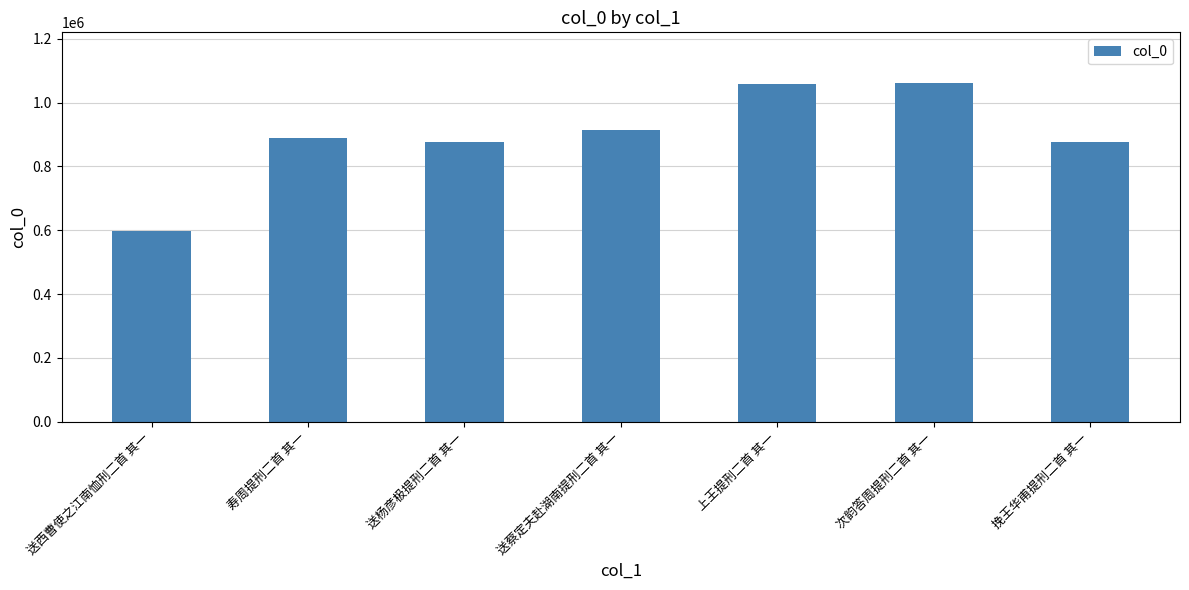

Count the number of data series in this chart.

1